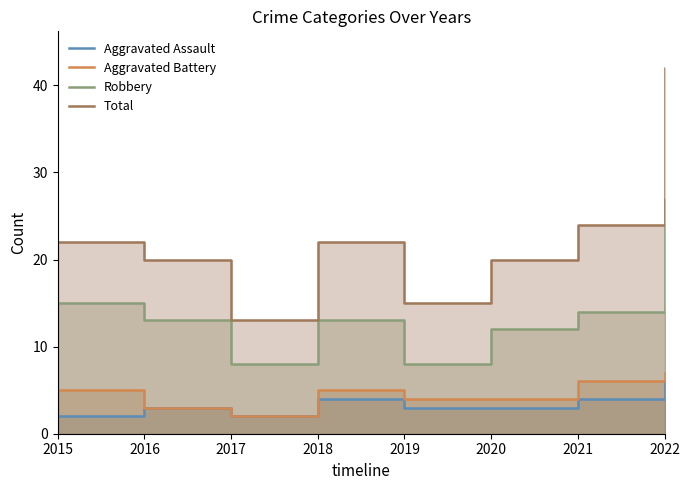

What is the difference between the maximum and minimum values in the Aggravated Battery series?

5